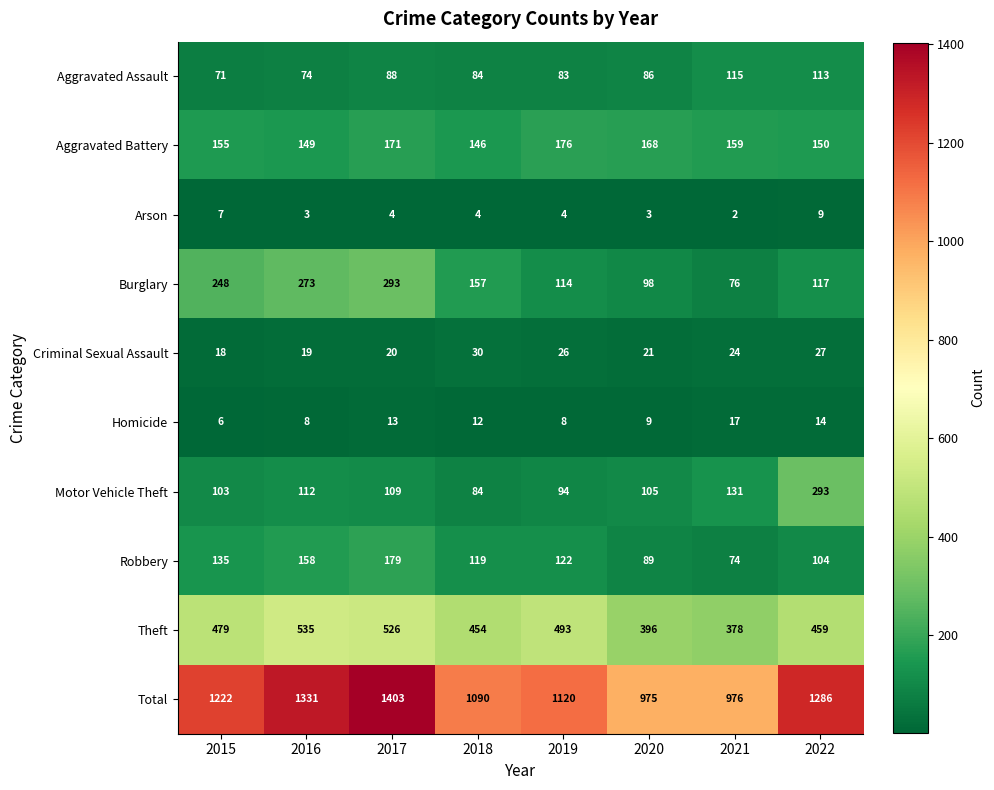

What is the highest value of the Arson series?

9